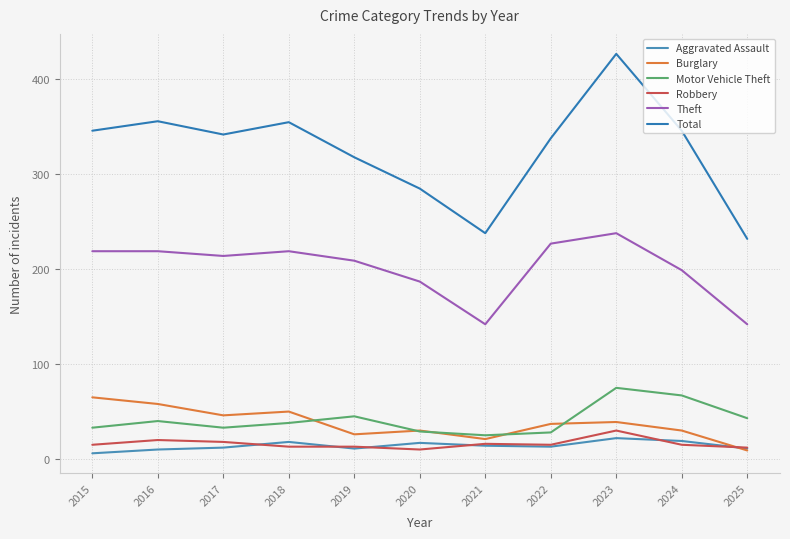

What is the sum of the Robbery values at 2015 and 2018?

28